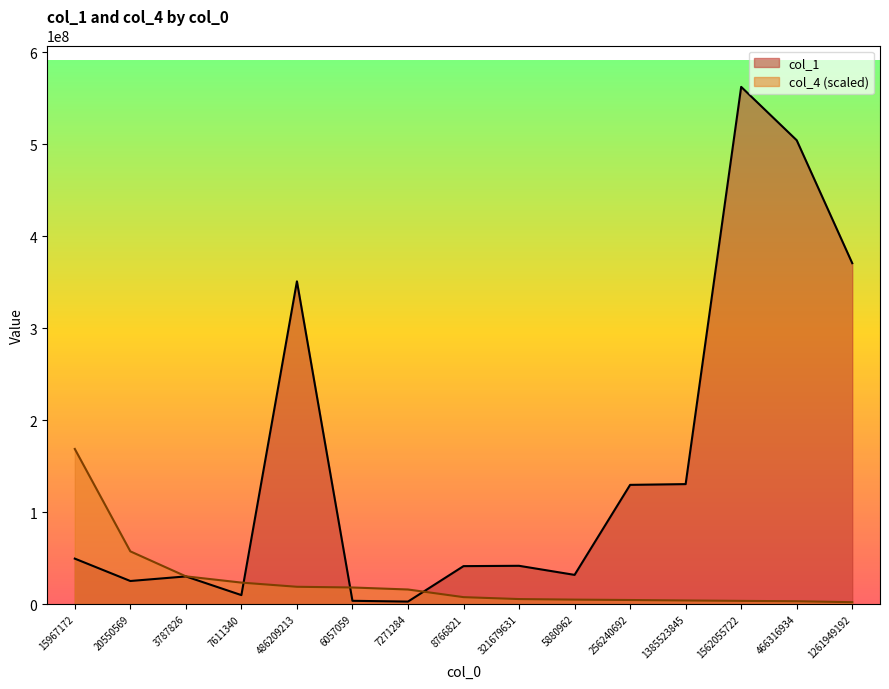

True or false: col_1 has a value of 185639549.9 at 256240692.

False